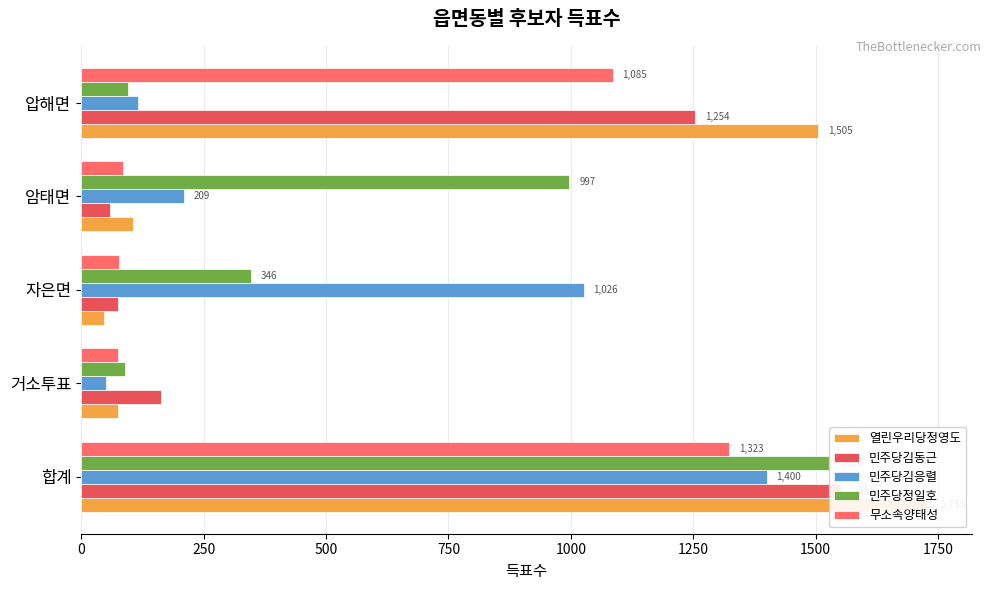

How many data points in 민주당정일호 are above 346?

2